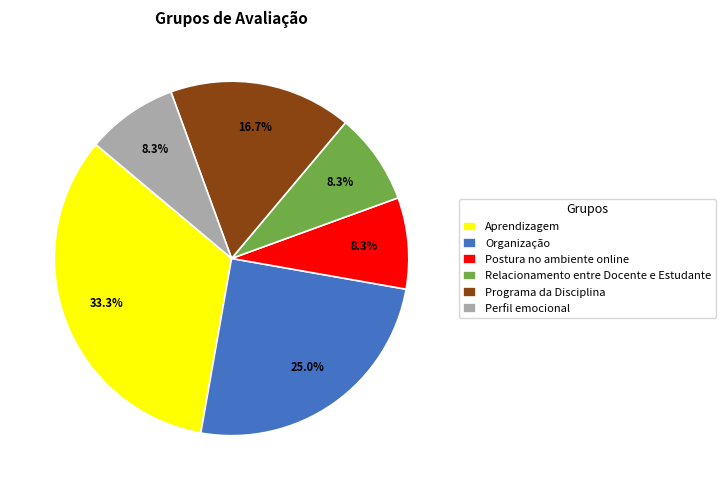

To the nearest percent, what percentage of the pie is Programa da Disciplina?

17%